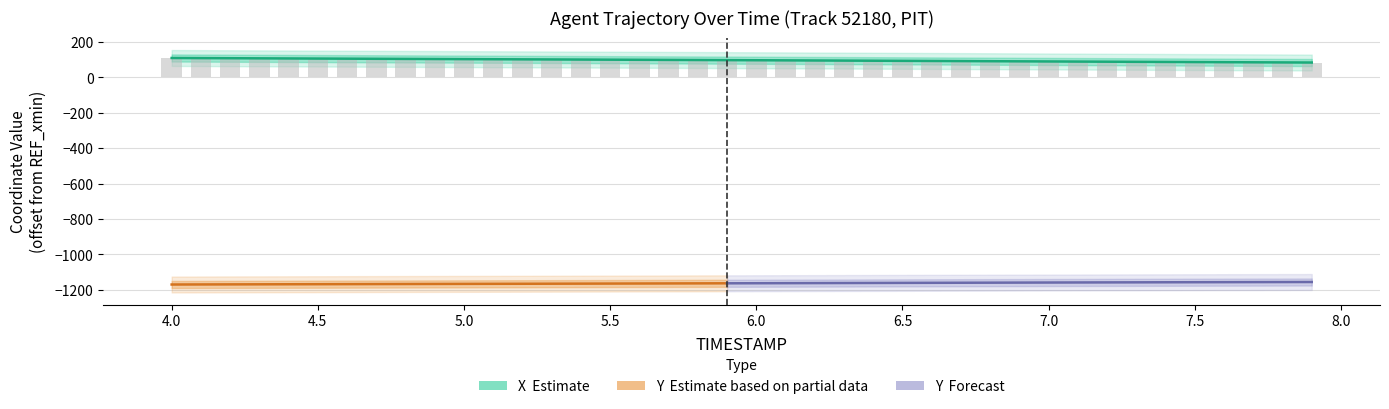

Where does the X series first go above 97?

4.0